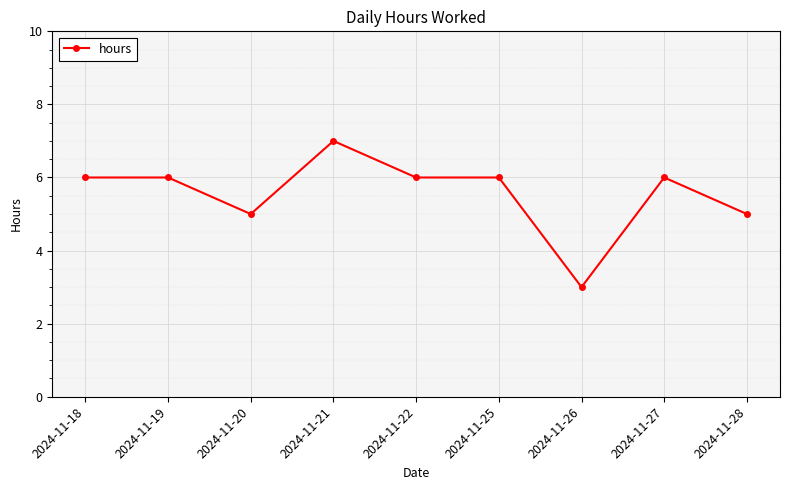

How many distinct data groups are displayed?

1